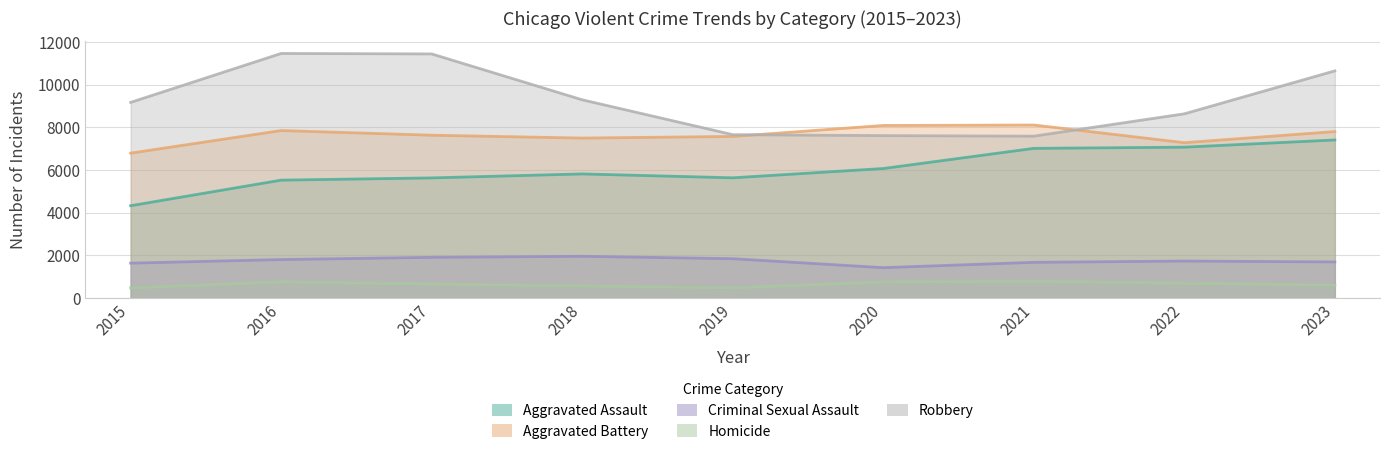

How many data points in Criminal Sexual Assault are less than 1738?

4